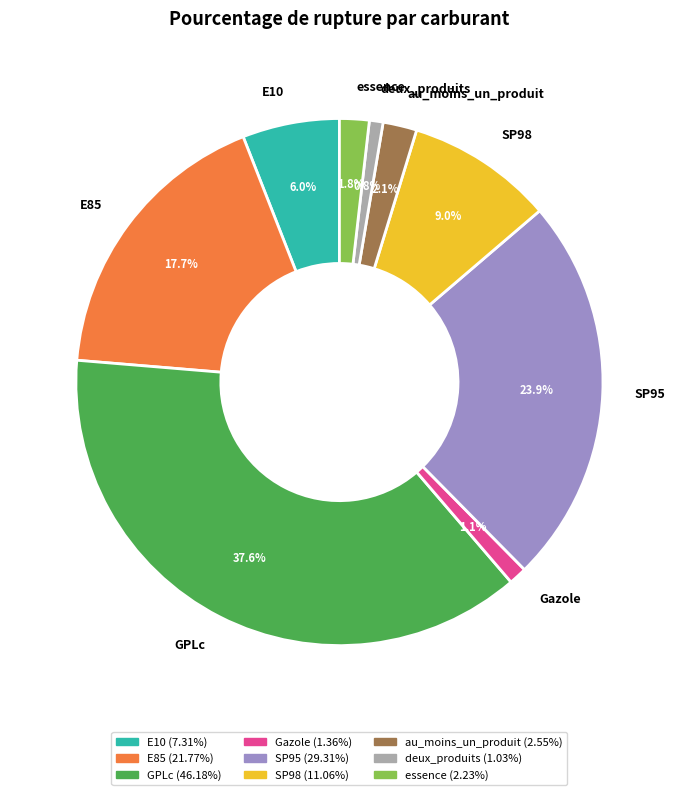

How many segments does this pie chart have?

9